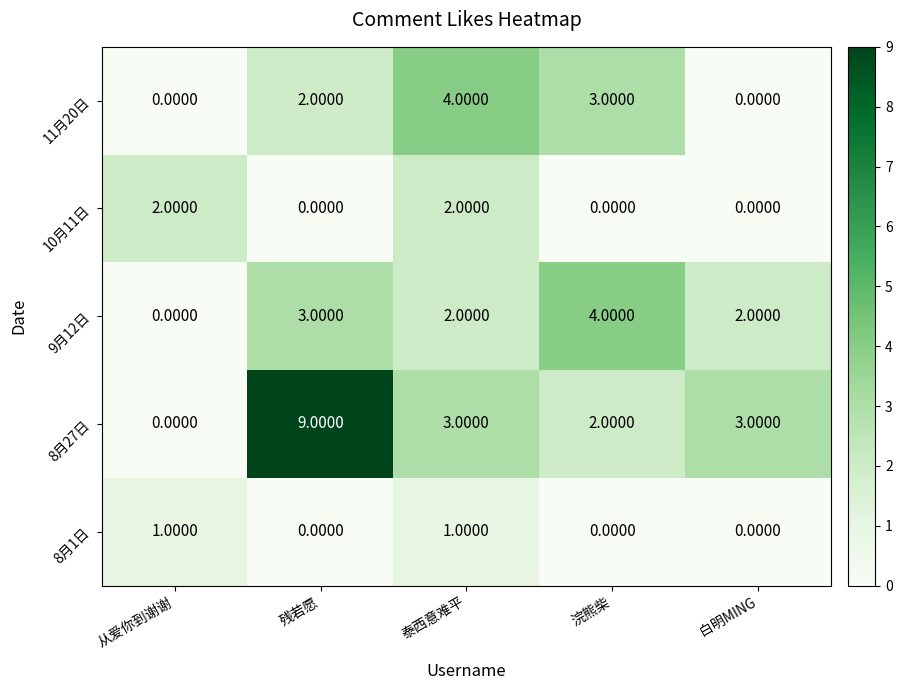

What is the spread (max minus min) of values at 泰西意难平?

3